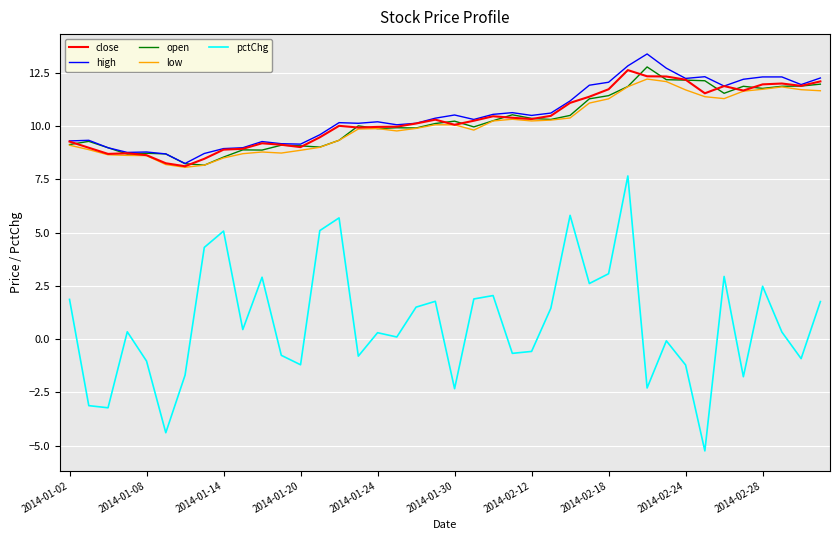

Which series has the largest total across all categories?

high